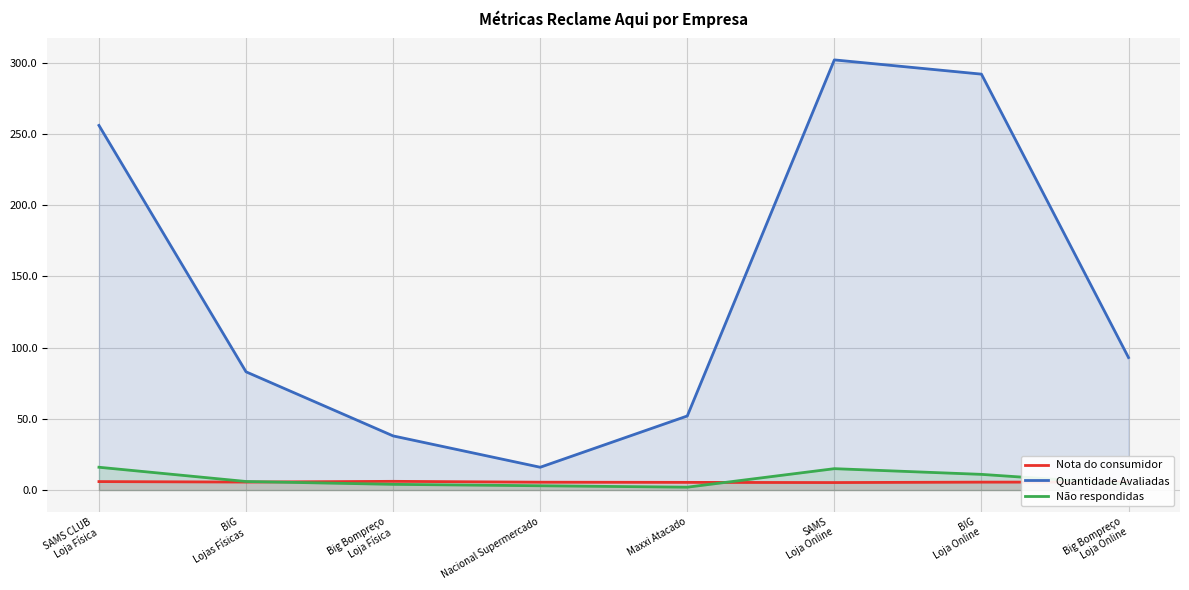

What value does the Não respondidas series have at Big Bompreço
Loja Física?

4.0